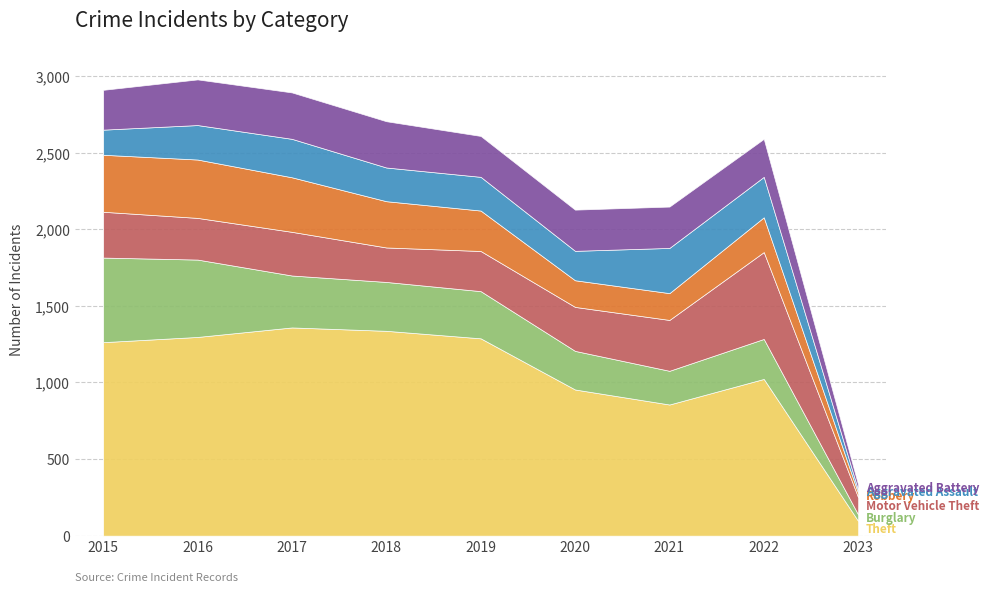

What is the minimum value for Aggravated Battery?

34